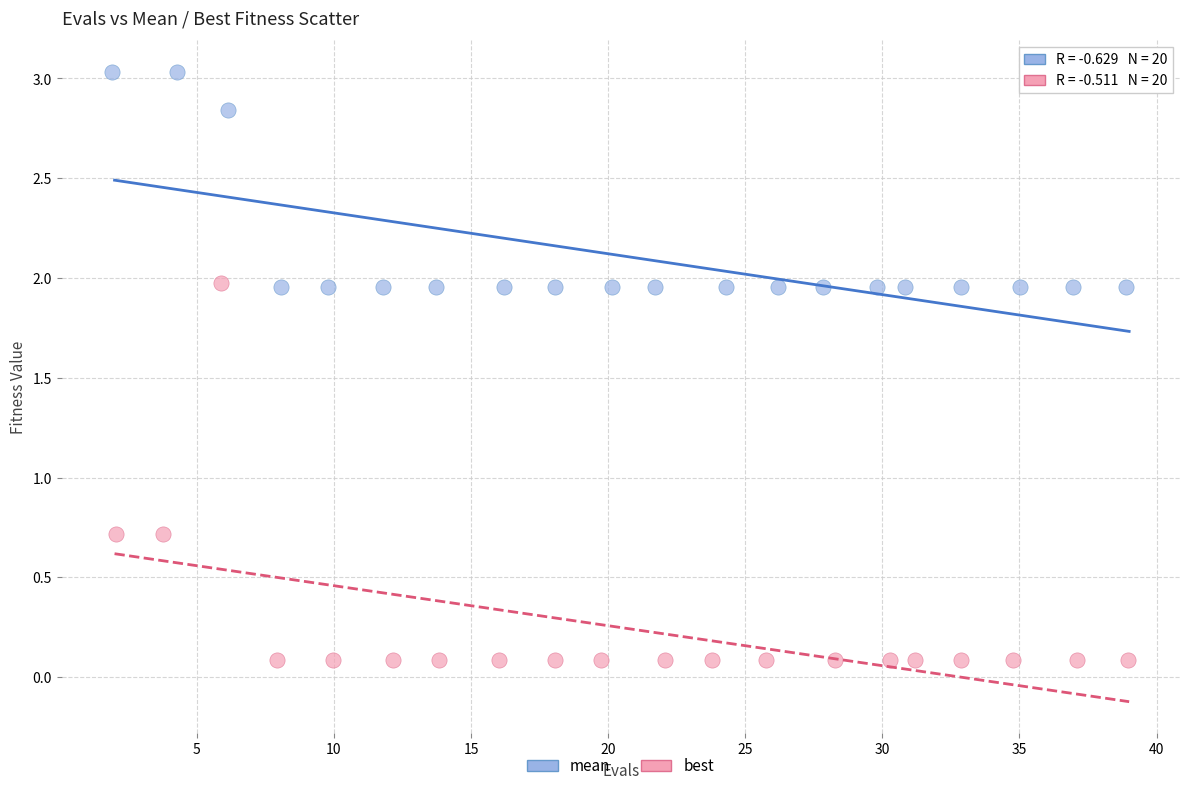

Which series contains the lowest Y value?

best